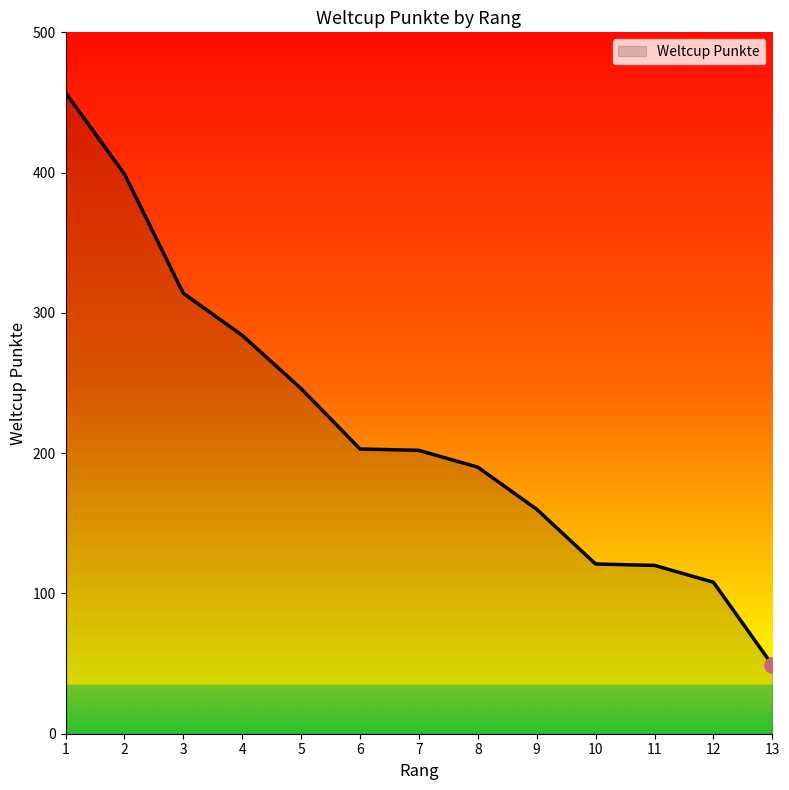

What is the change in value from 3 to 11?

-194